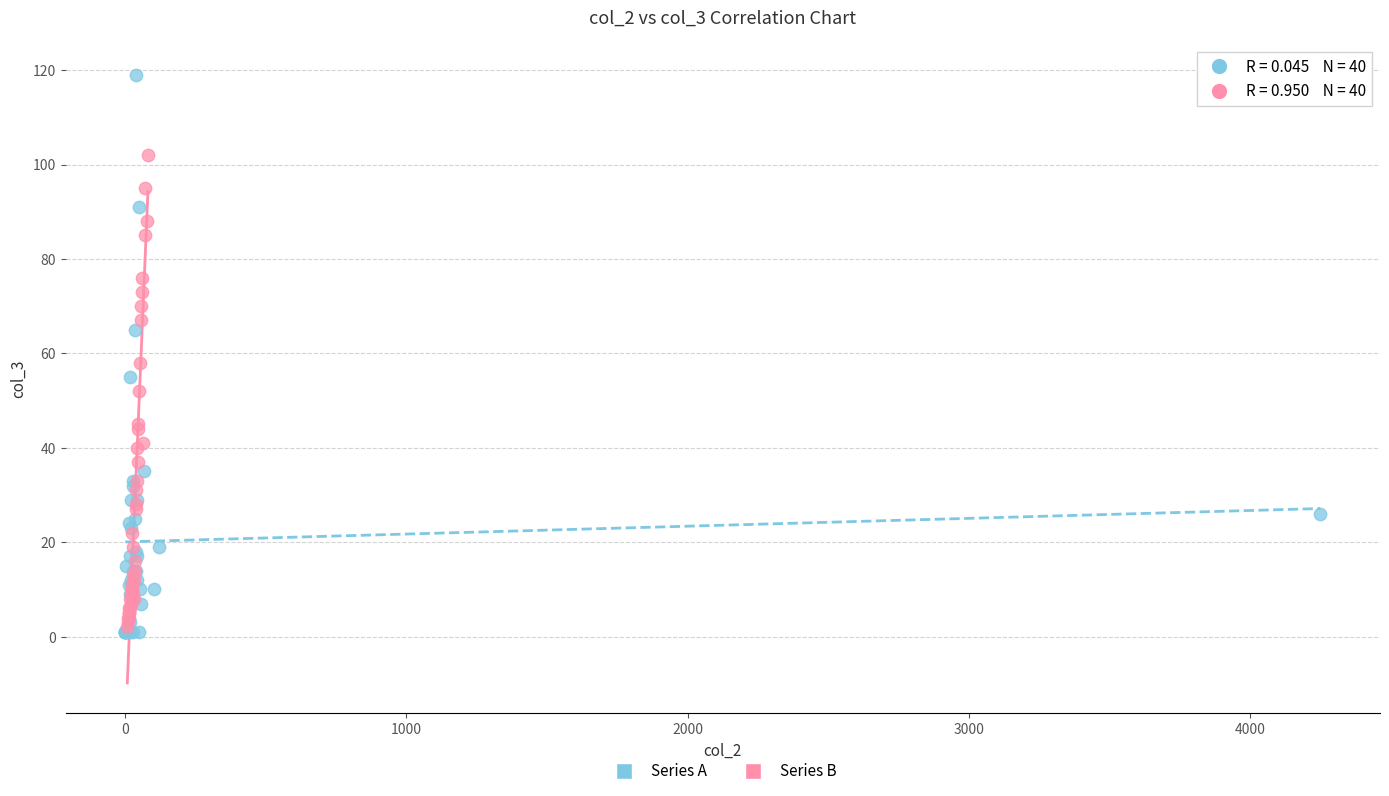

What are all the series names shown in the legend?

Series A, Series B